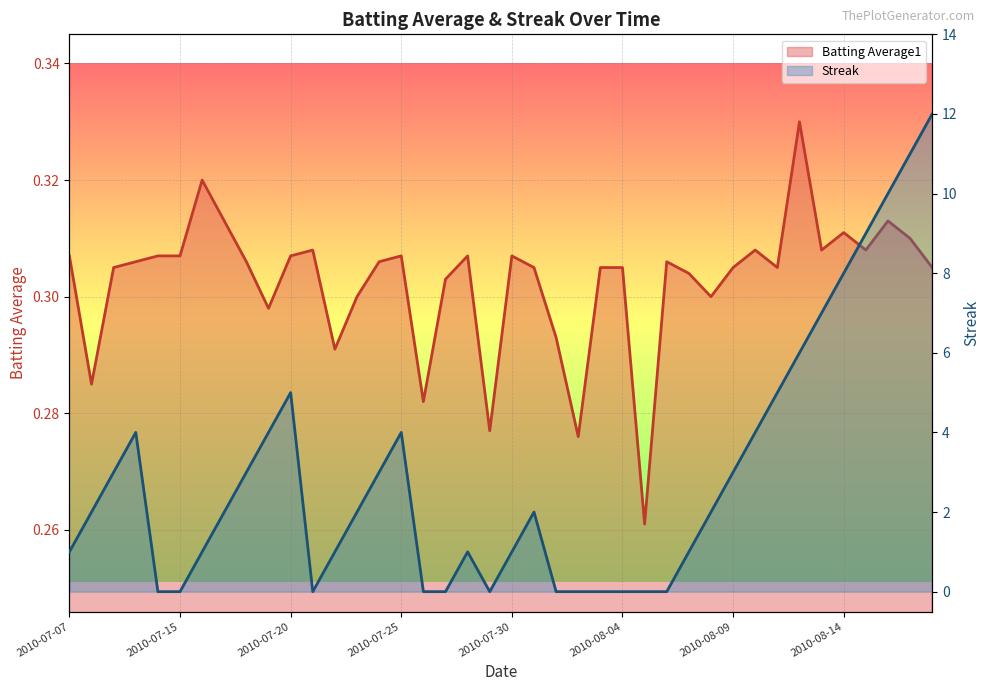

List the series in order of their overall mean, highest first.

Streak, Batting Average1